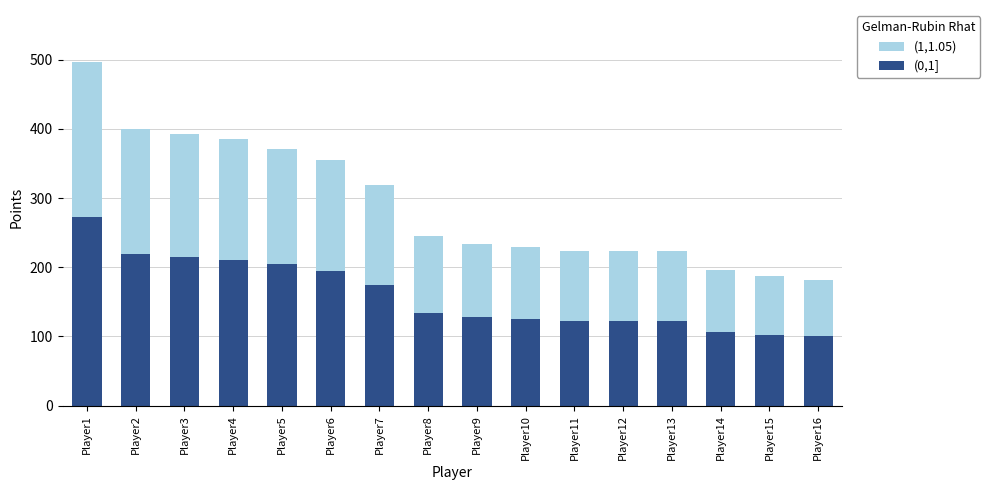

True or false: (0,1] has a value of 125 at Player10.

True